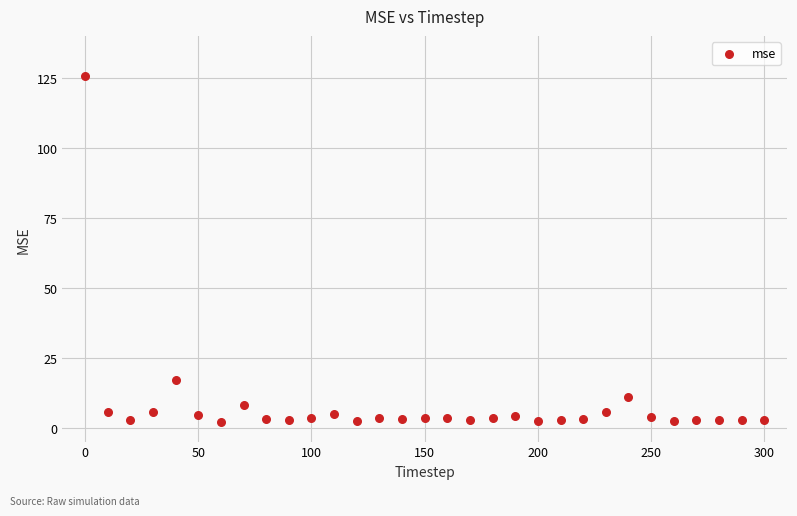

What is the range of Y values (max minus min)?

123.6